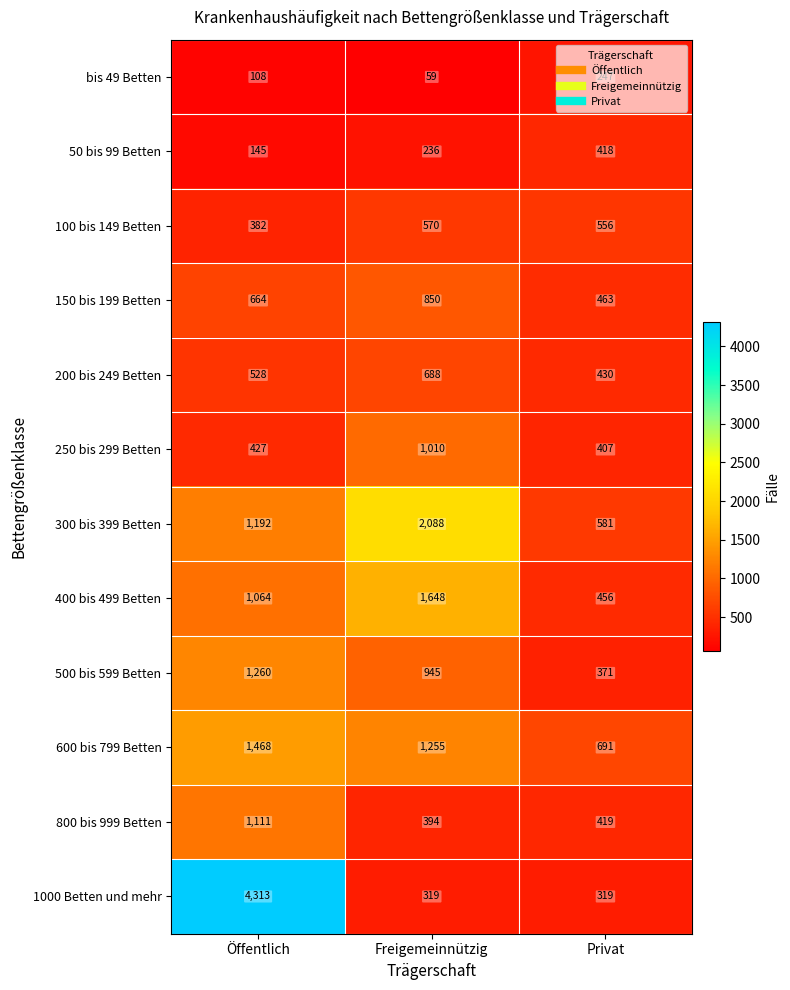

Which category has the highest value in the 150 bis 199 Betten series?

Freigemeinnützig